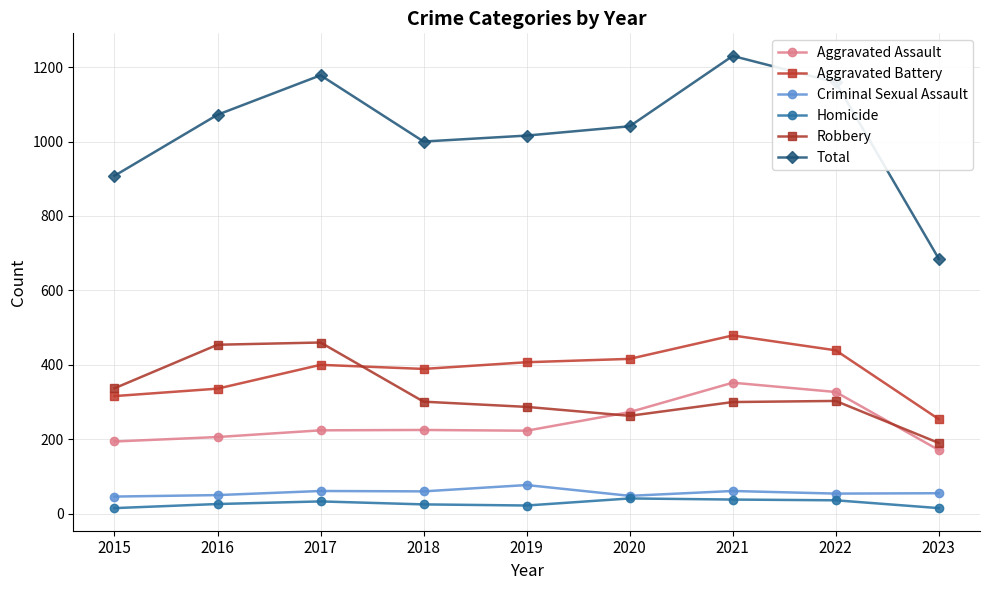

Is this an area chart (filled region under the line)?

No